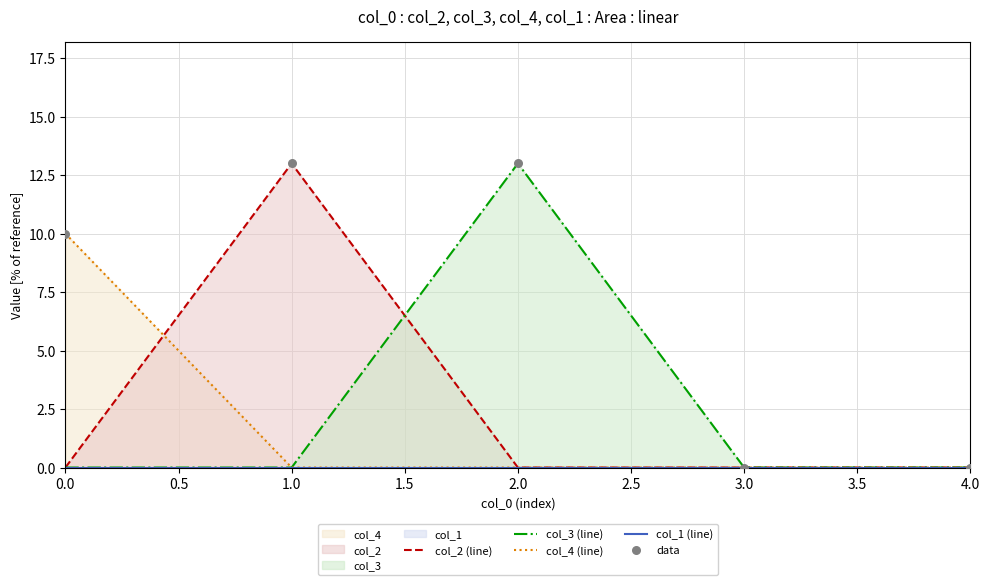

Which series has the largest Y range (max minus min)?

col_2 (line)